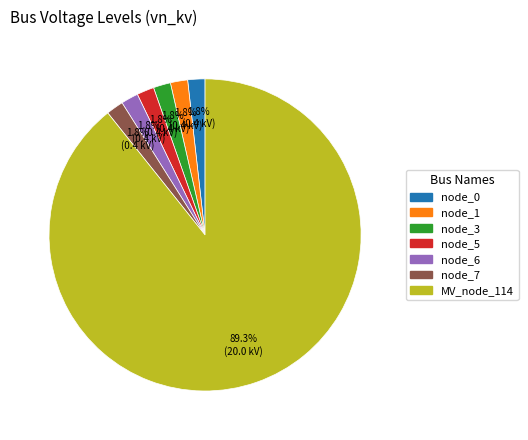

Is there a majority slice in this chart?

Yes